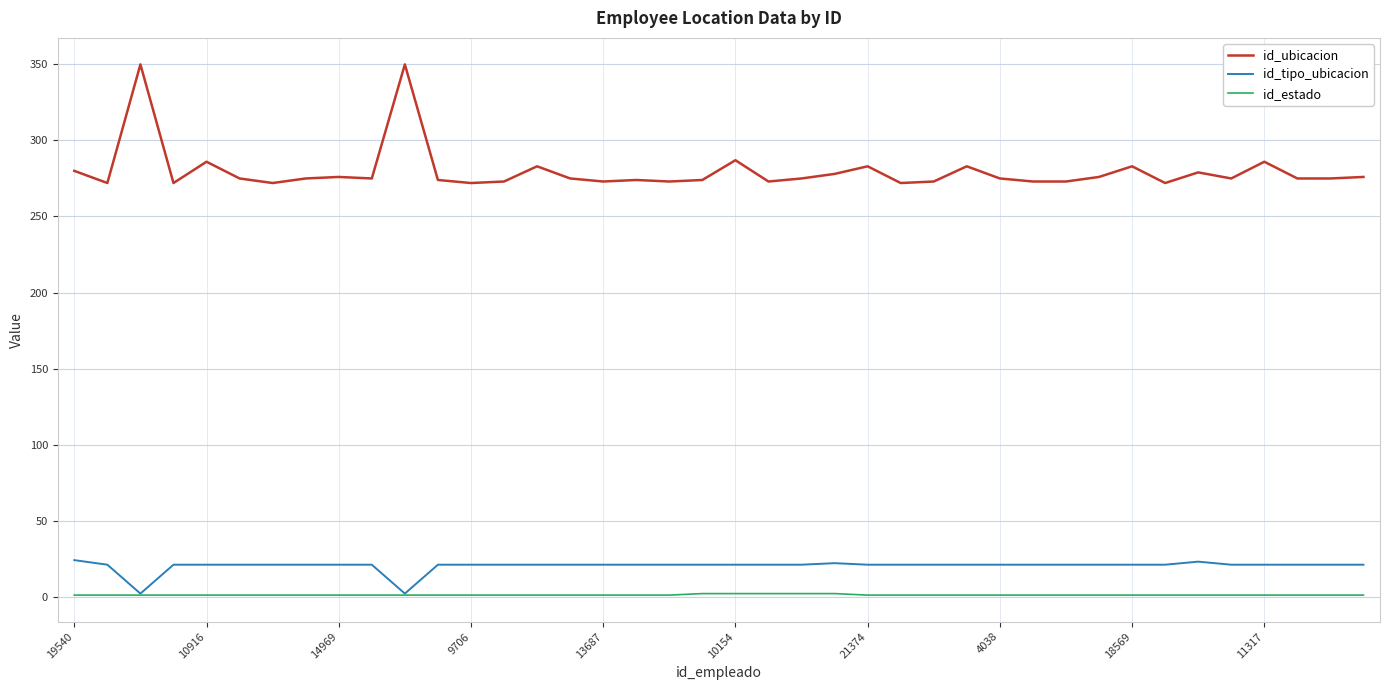

List the series in order of their peak value, highest first.

id_ubicacion, id_tipo_ubicacion, id_estado